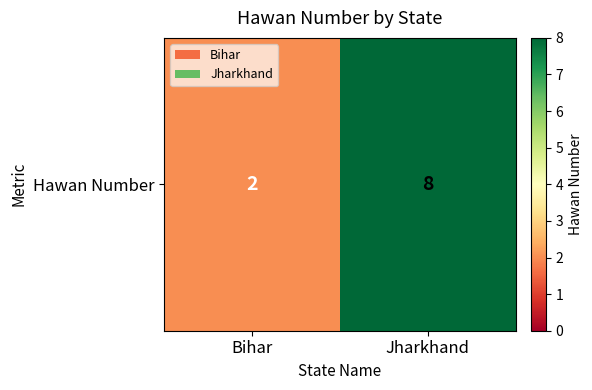

At which category does the chart reach its peak across all series?

Jharkhand